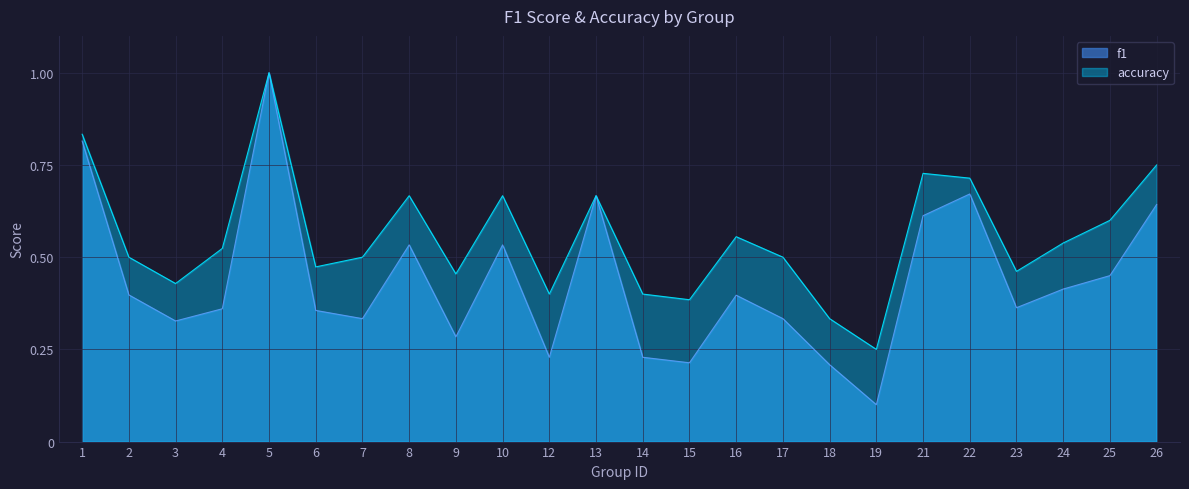

The f1 series shows 0.4 at 16. True or false?

True